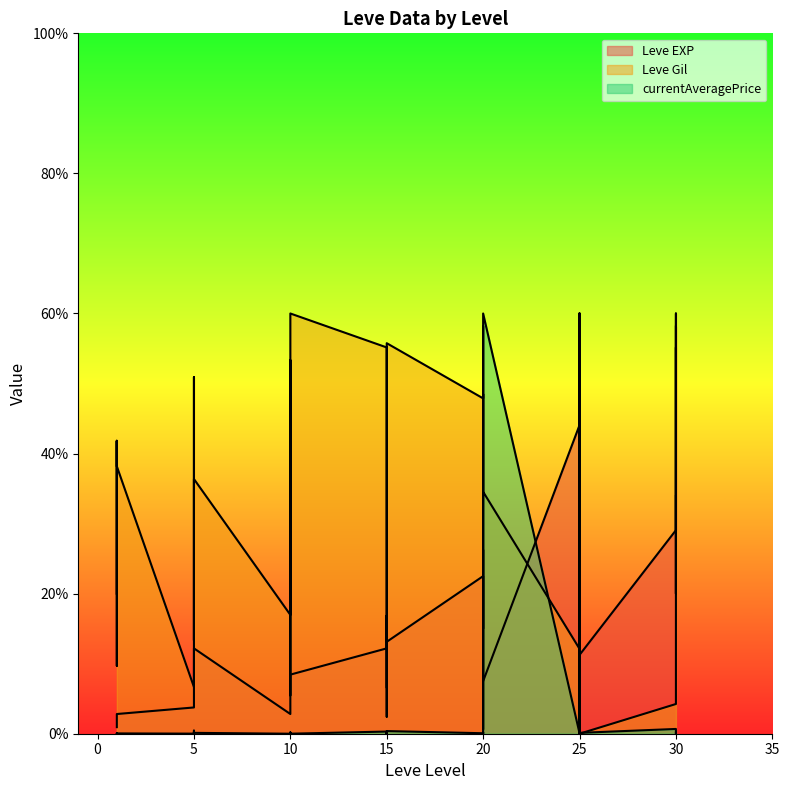

At which label is currentAveragePrice closest to 30?

30